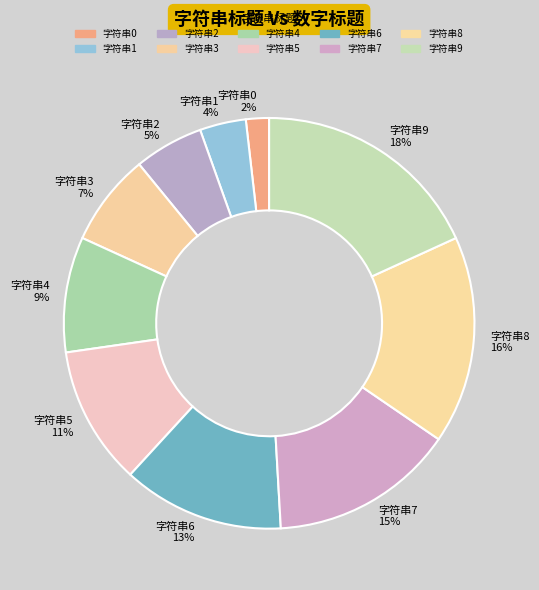

Rank the categories by value from highest to lowest.

字符串9, 字符串8, 字符串7, 字符串6, 字符串5, 字符串4, 字符串3, 字符串2, 字符串1, 字符串0